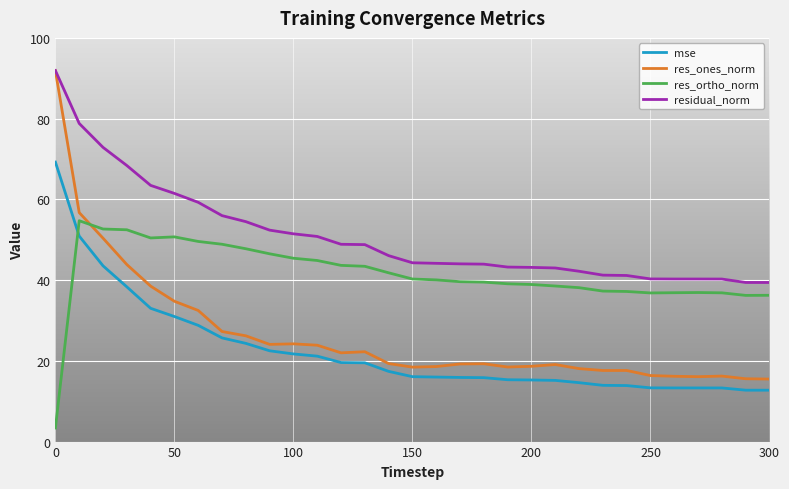

True or false: res_ortho_norm and res_ones_norm intersect in this chart.

True